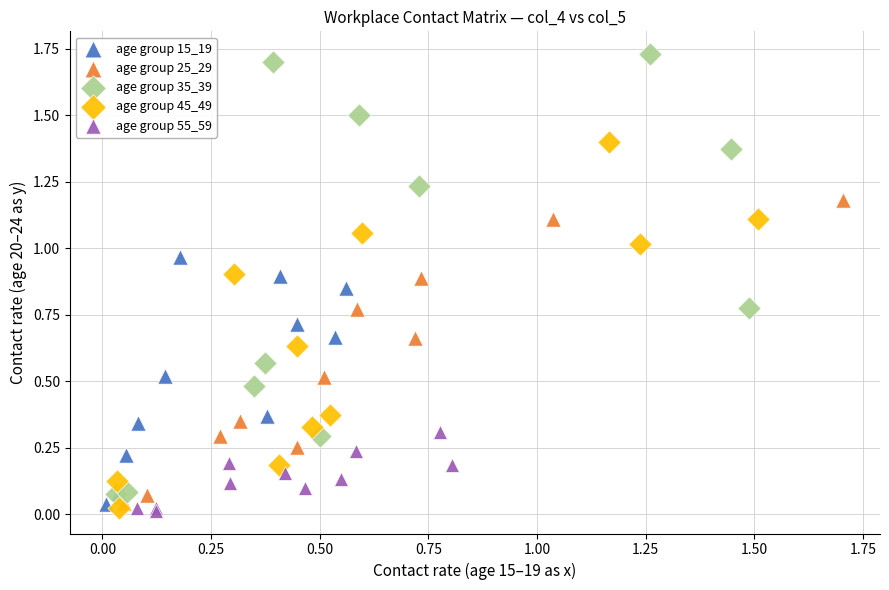

Which series has the largest Y range (max minus min)?

age group 35_39